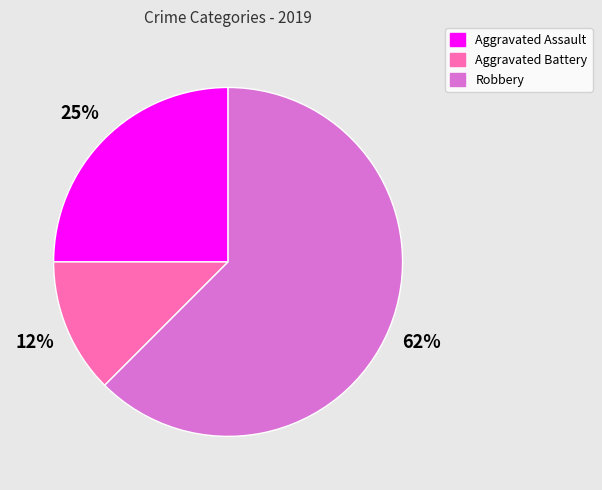

To the nearest percent, what is the average slice percentage?

33%